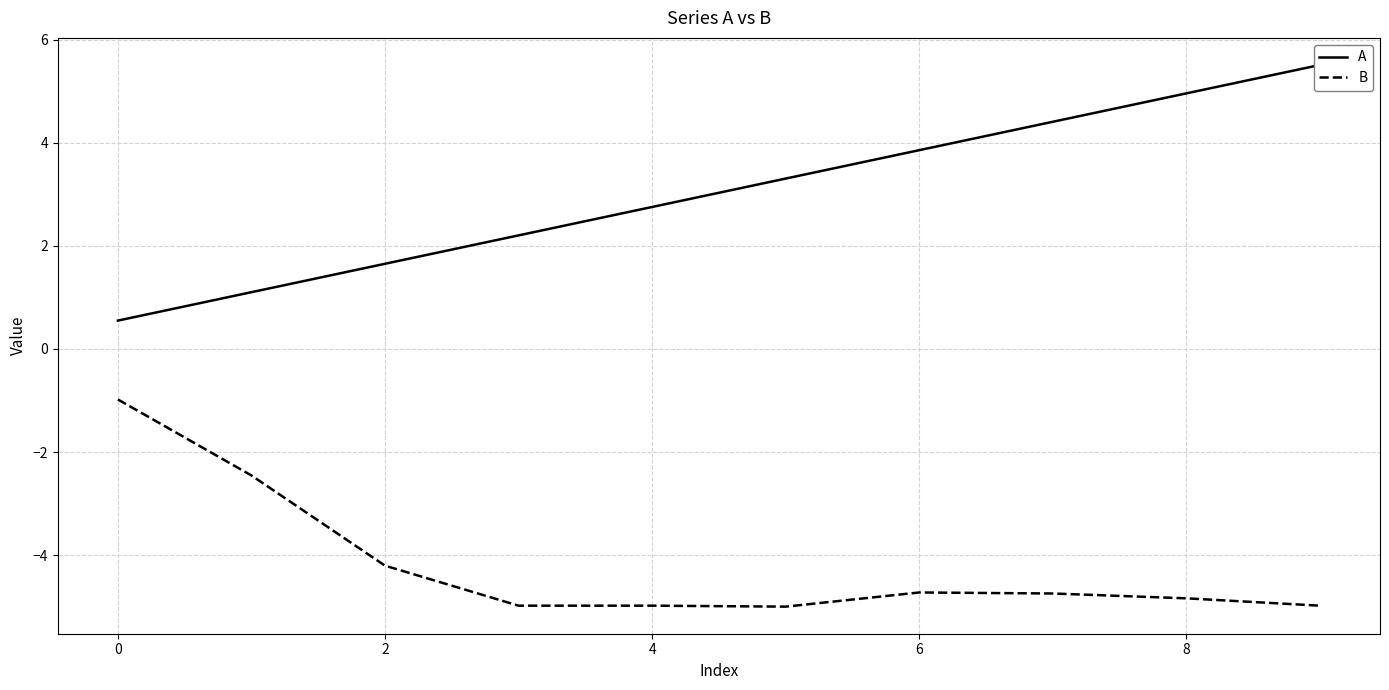

Is this an area chart (filled region under the line)?

No